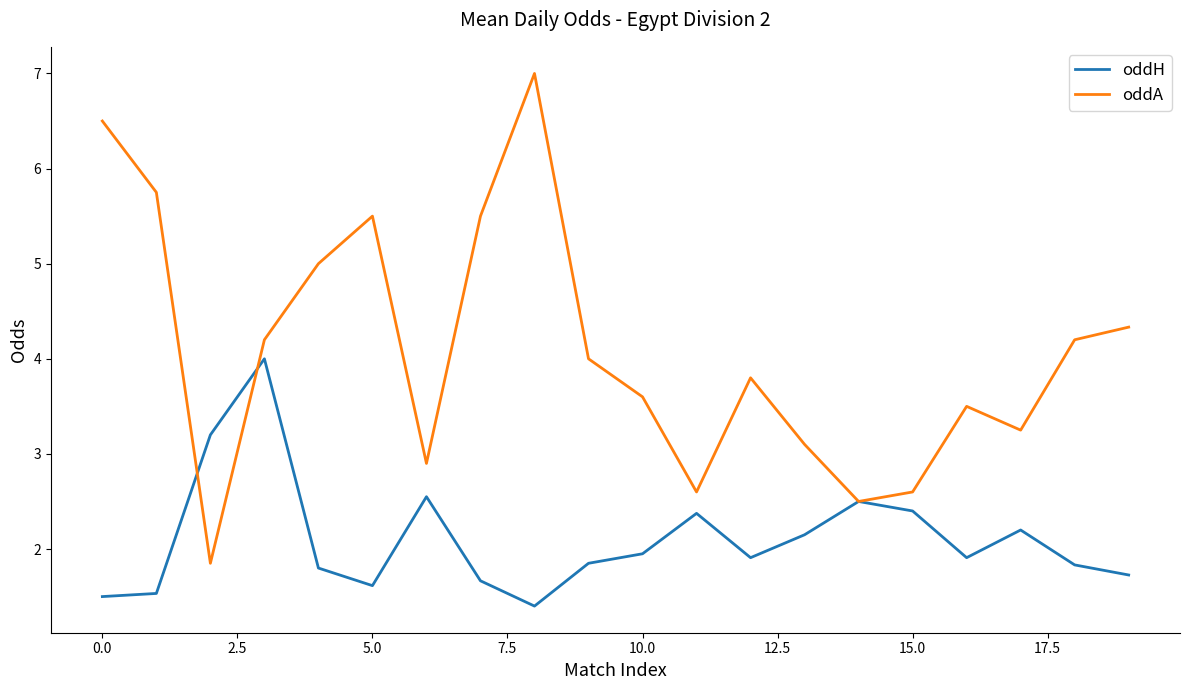

Rank the series by their maximum value, from lowest to highest.

oddH, oddA